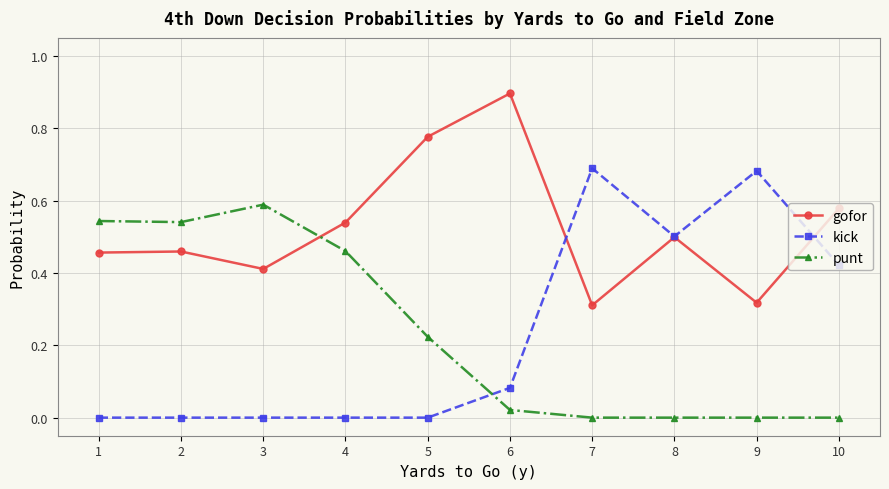

True or false: kick and gofor intersect in this chart.

True